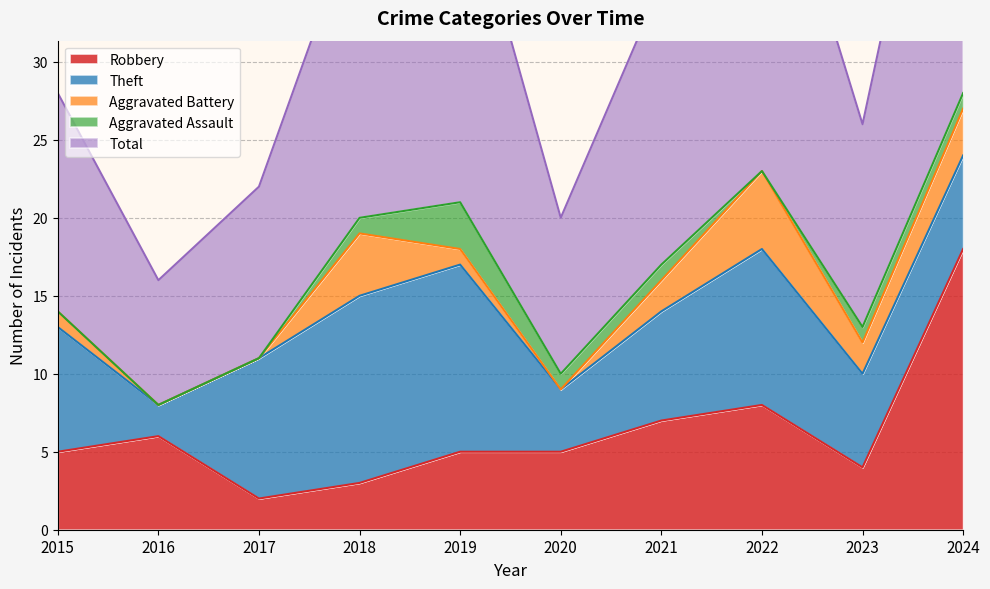

What are all the series names shown in the legend?

Robbery, Theft, Aggravated Battery, Aggravated Assault, Total